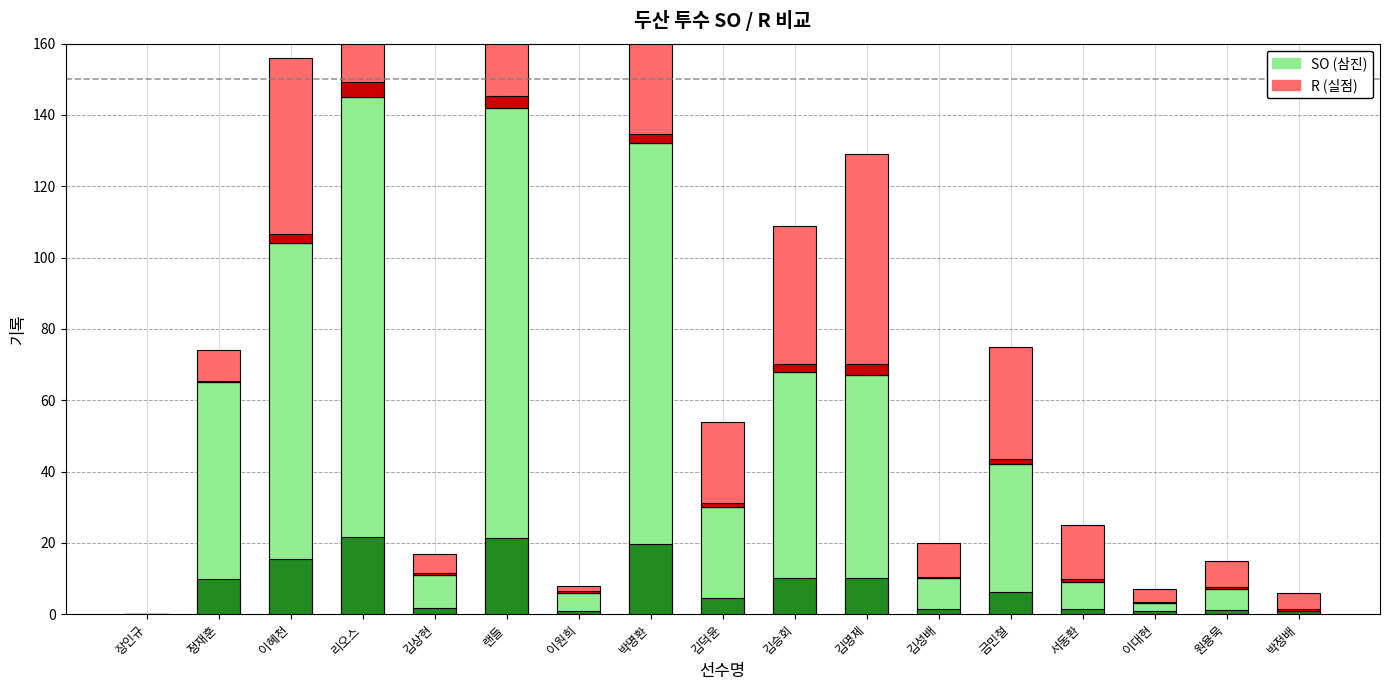

True or false: R has a value of 68 at 박명환.

False